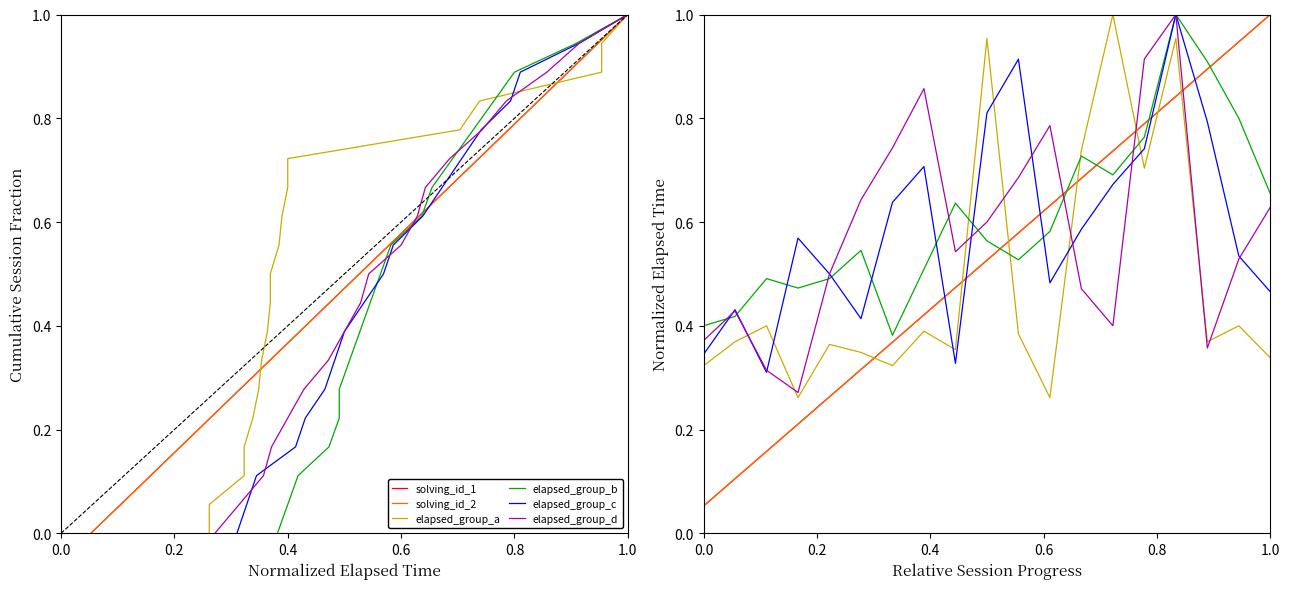

Which series has the largest total across all categories?

elapsed_group_b